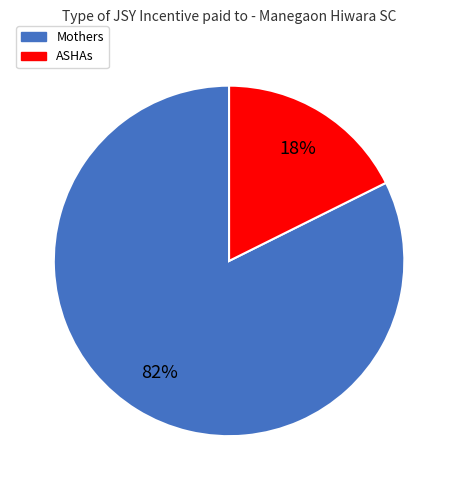

Is there a majority slice in this chart?

Yes